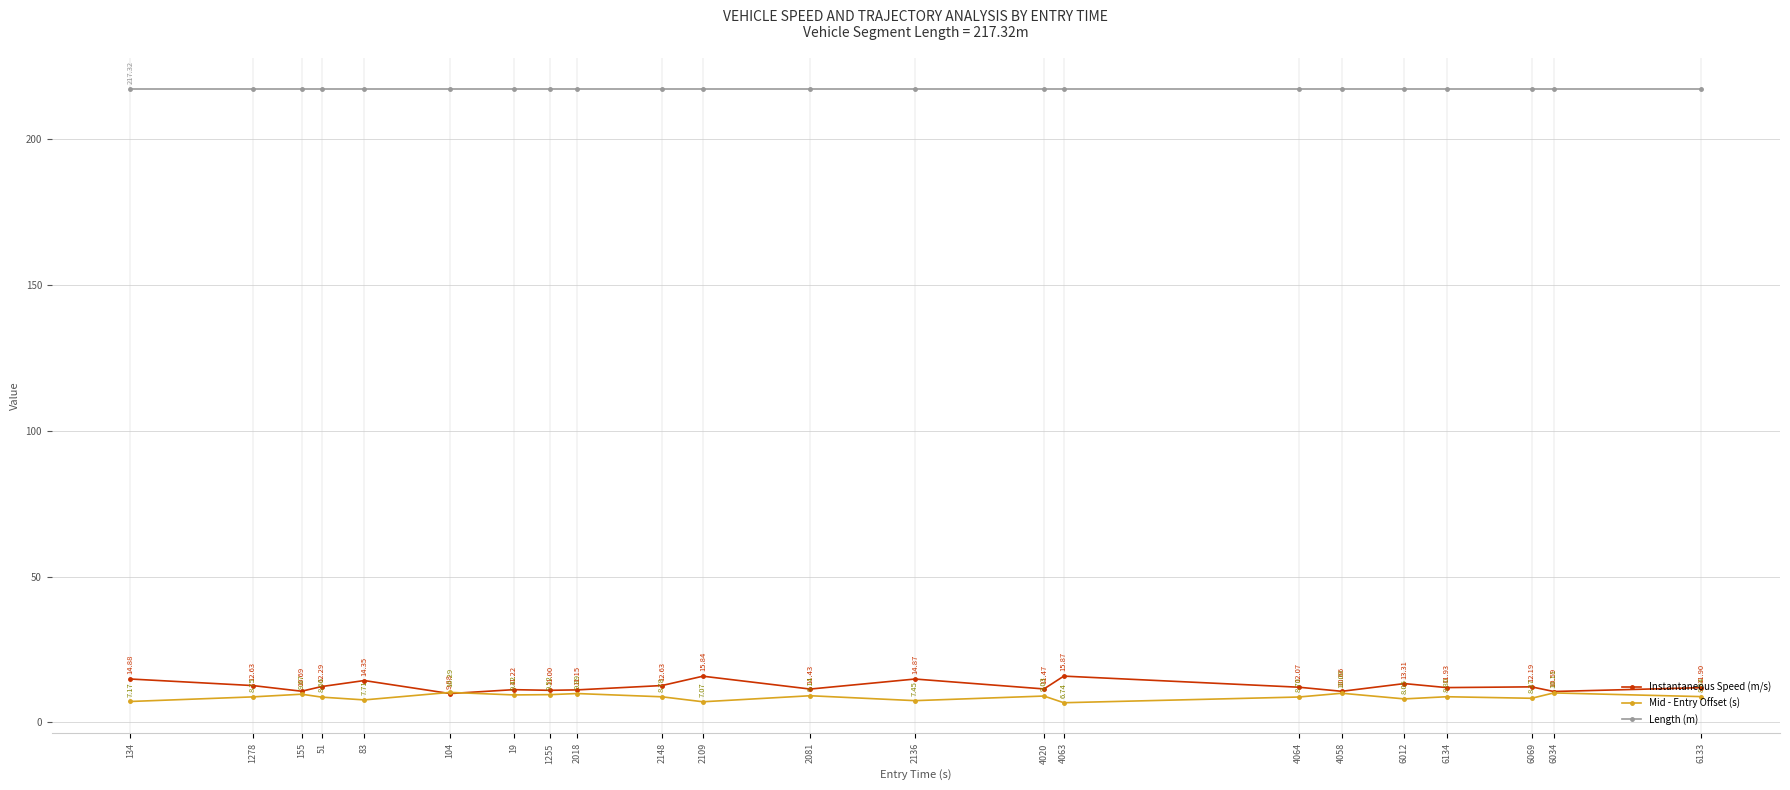

At 4063, list the series in order from smallest to largest.

Mid - Entry Offset (s), Instantaneous Speed (m/s), Length (m)